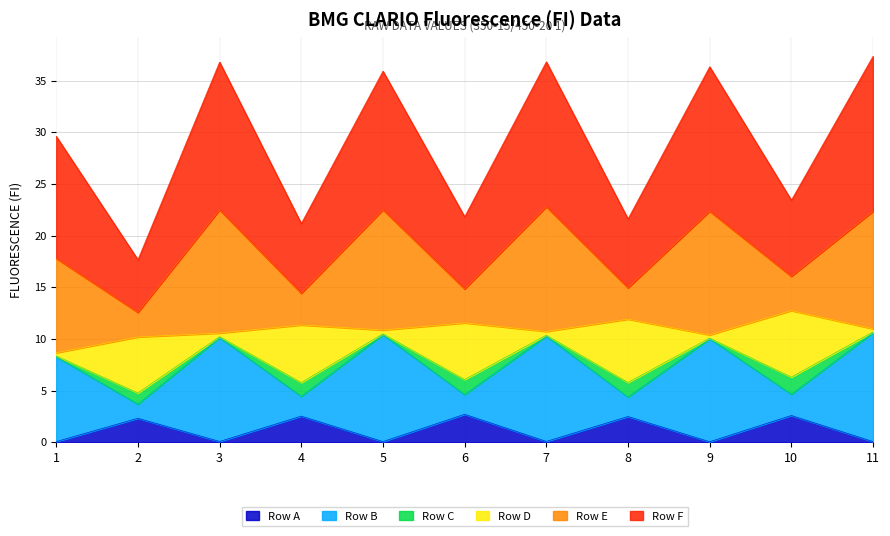

What is the highest value of the Row A series?

2.7